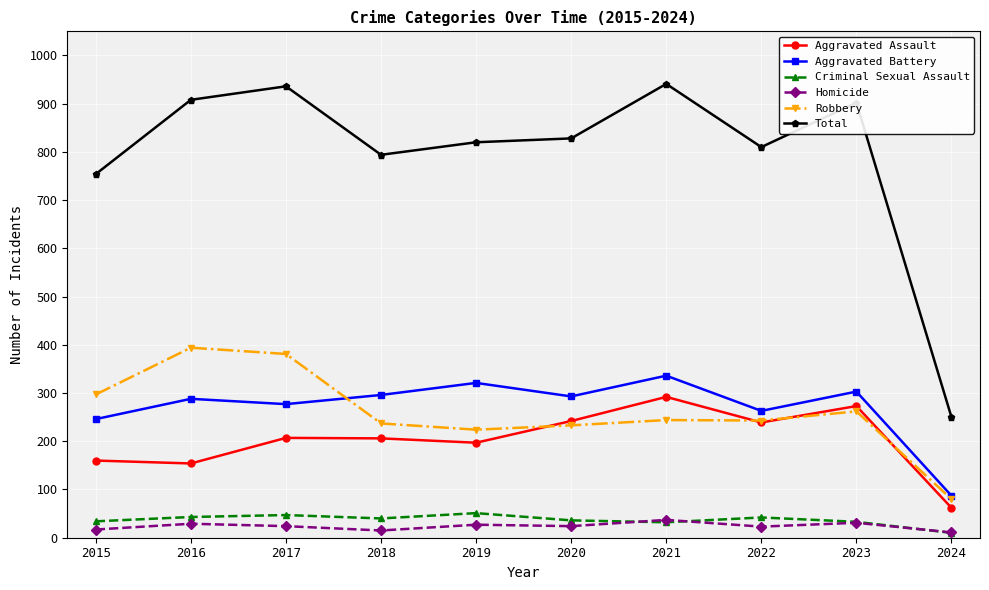

Which series has the largest range (max minus min)?

Total